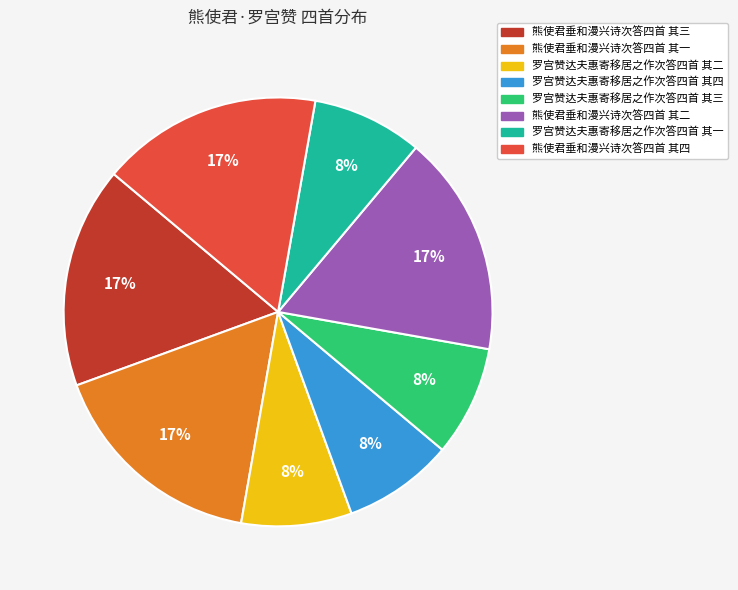

How many slices are in this pie chart?

8